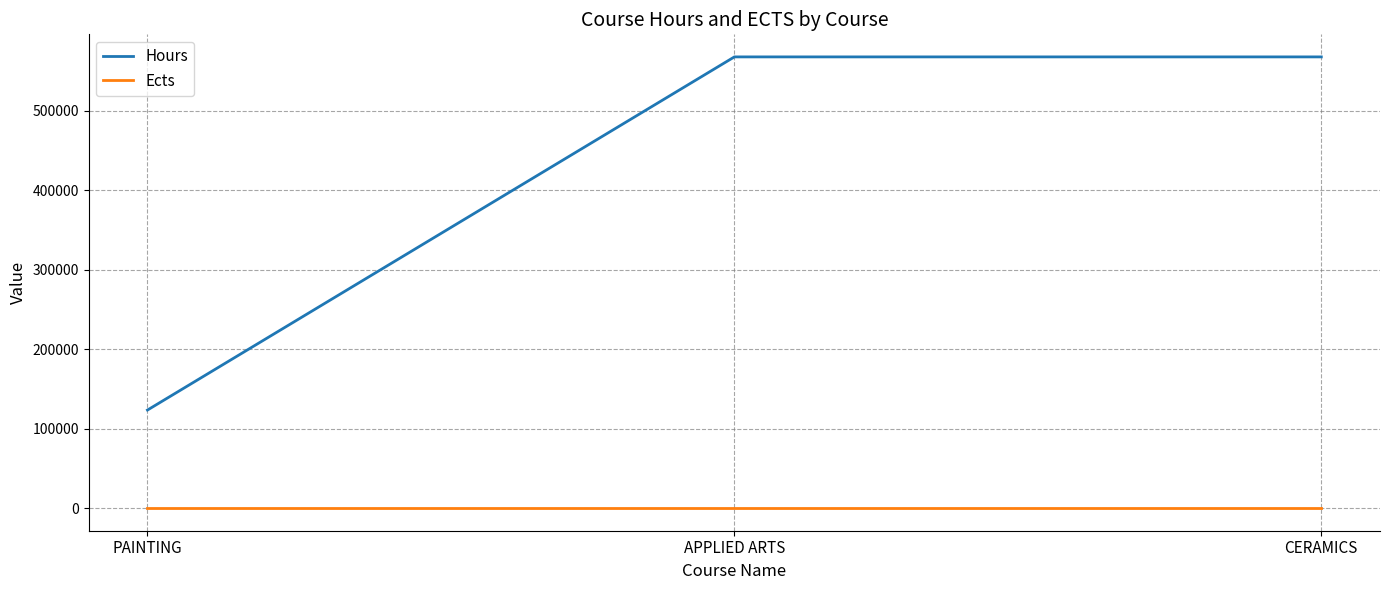

What is the maximum value shown in the chart?

567812